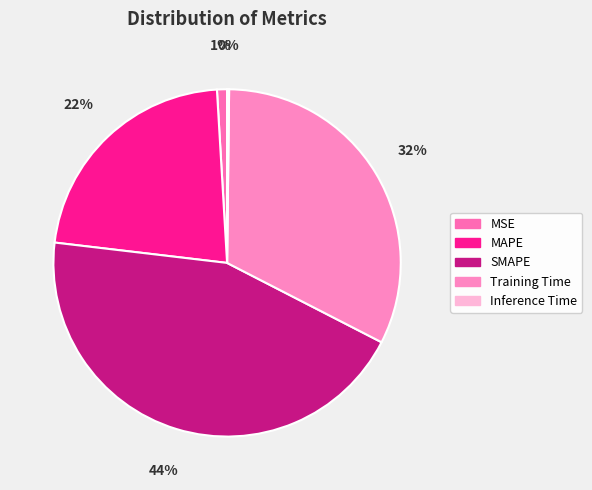

Combined, what portion of the pie is Training Time and MAPE?

54.6%